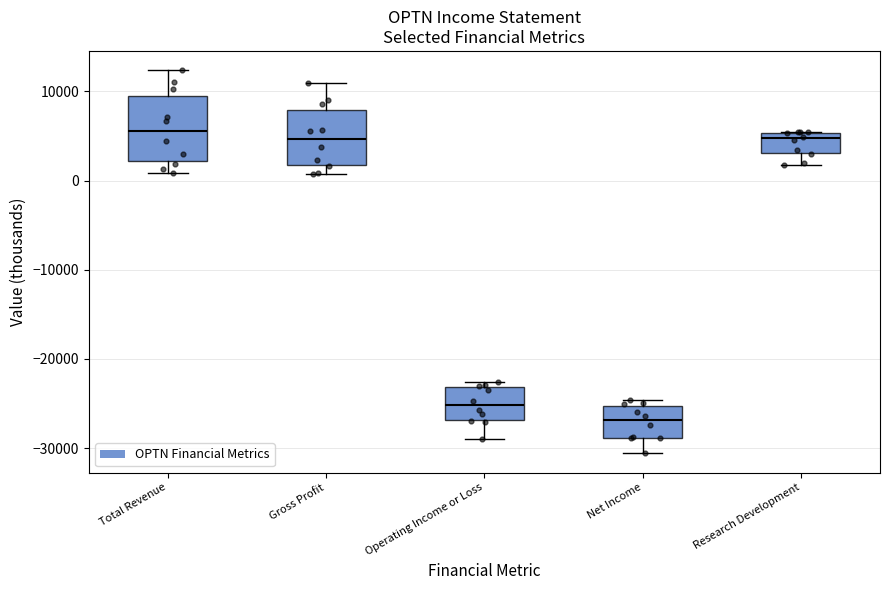

Reading left to right, transcribe this box plot: for each box, give where its median line is, the range the box spans, and where its two whiskers end, as read against the y-axis. The values are not printed on the chart, so give them approximately, as read against the axis.

Total Revenue: median 6000, box 2000 to 10000, whiskers 1000 to 12000
Gross Profit: median 5000, box 2000 to 8000, whiskers 1000 to 11000
Operating Income or Loss: median -25000, box -27000 to -23000, whiskers -29000 to -23000 (just above the box's upper edge)
Net Income: median -27000, box -29000 to -25000, whiskers -31000 to -25000 (just above the box's upper edge)
Research Development: median 5000 (just below the box's upper edge), box 3000 to 5000, whiskers 2000 to 6000